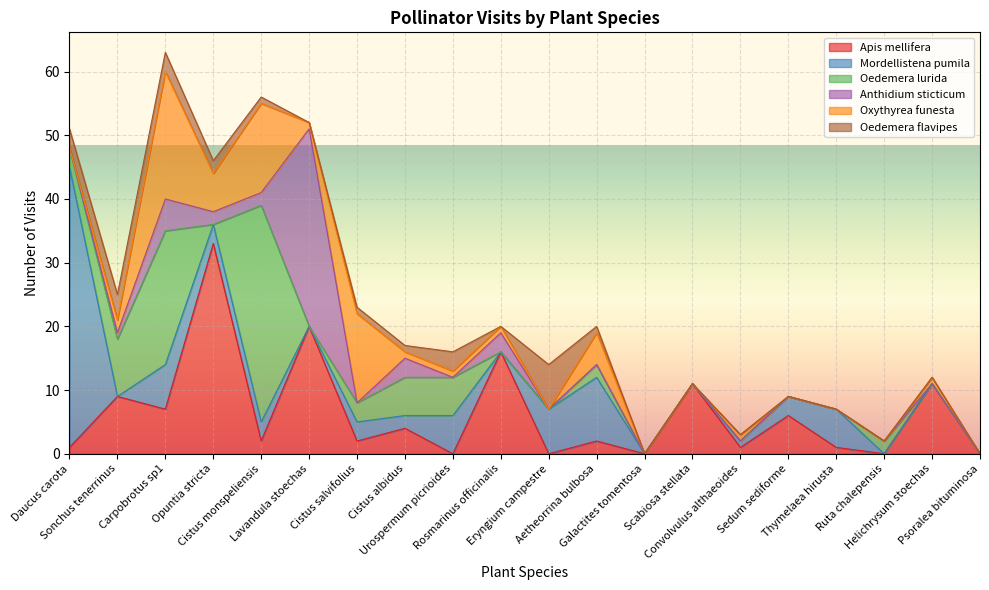

Does the chart display data point markers on the line(s)?

No